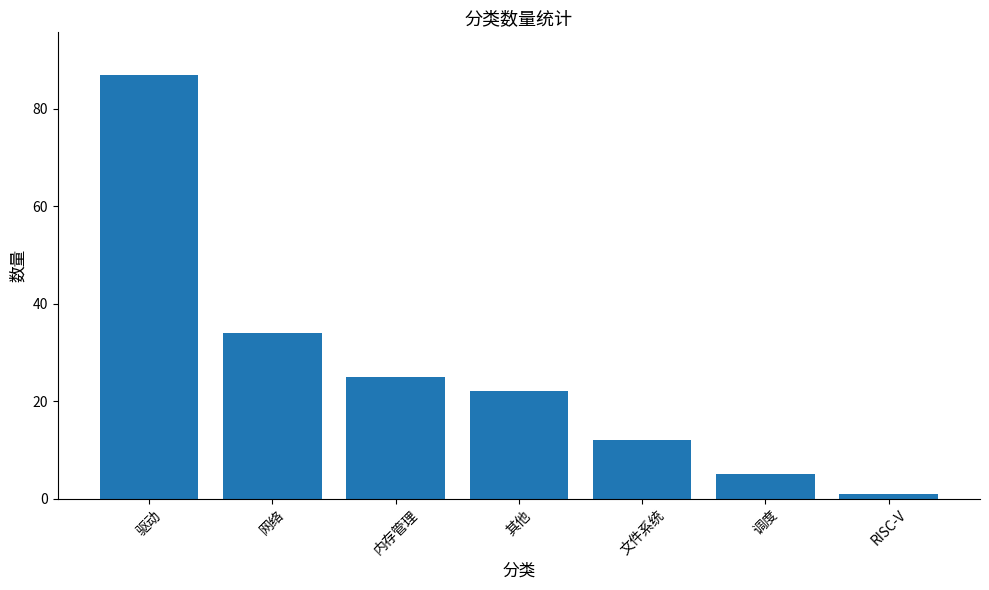

Reading left to right, extract all data points from this chart.

驱动=87	网络=34	内存管理=25	其他=22	文件系统=12	调度=5	RISC-V=1